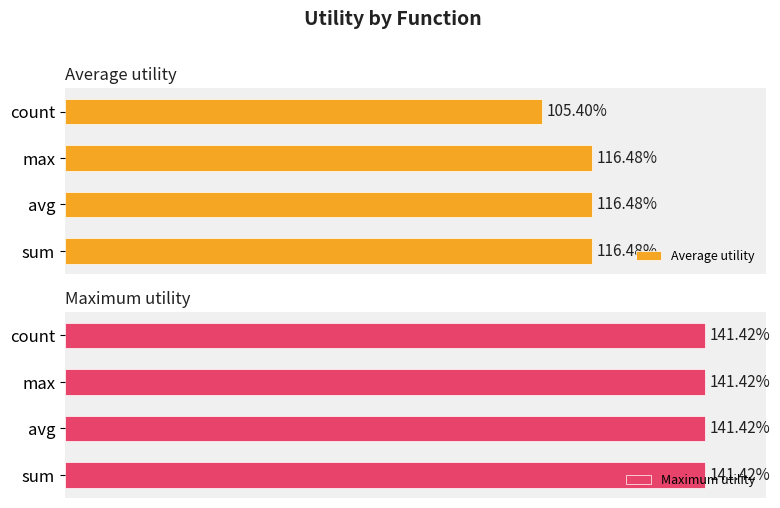

What is the value of the Average utility bar at the 2nd from the left?

1.2